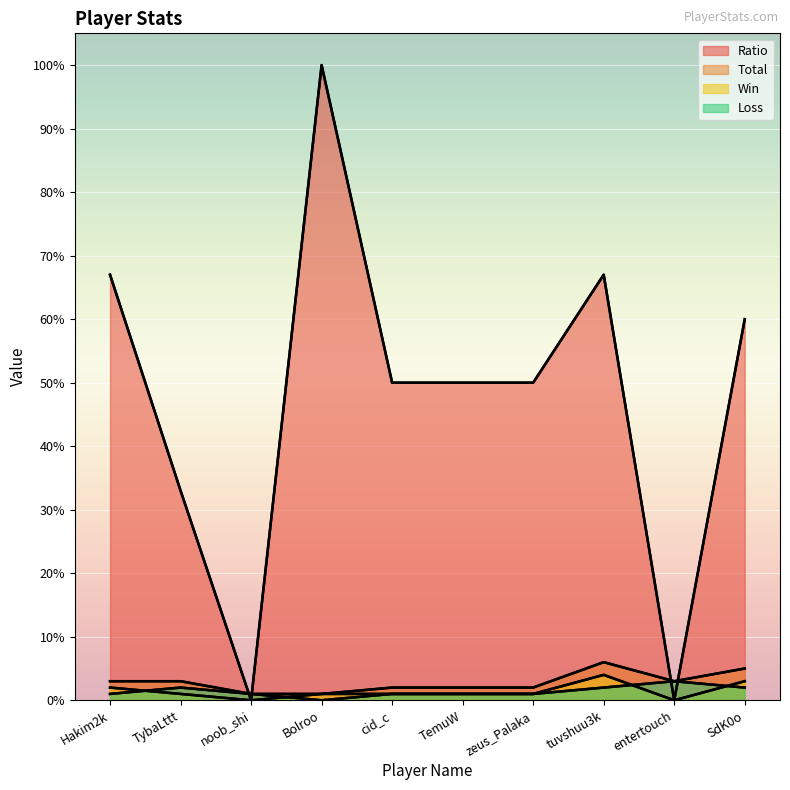

How many lines are shown in the chart?

4